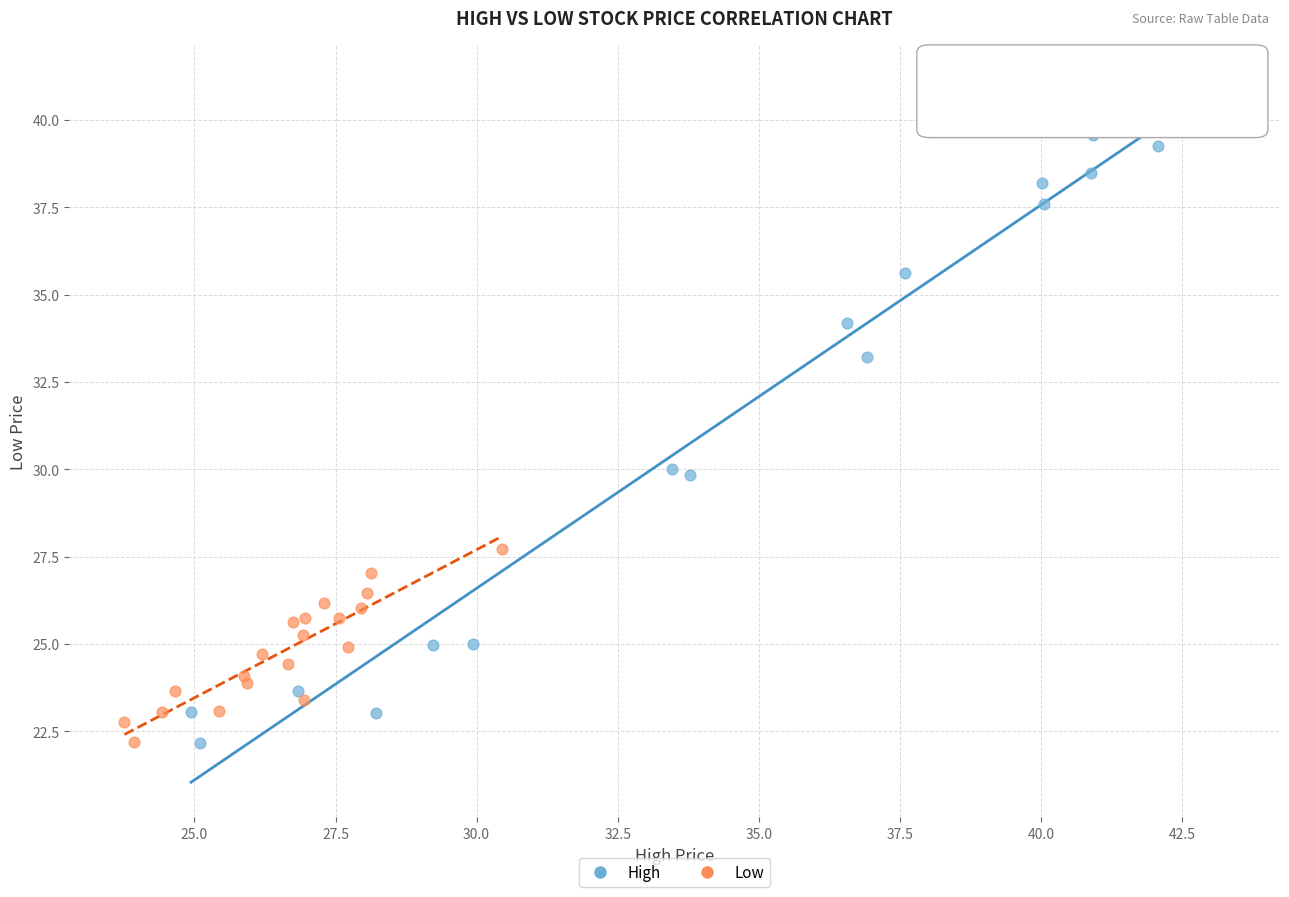

Which series has the largest Y range (max minus min)?

High